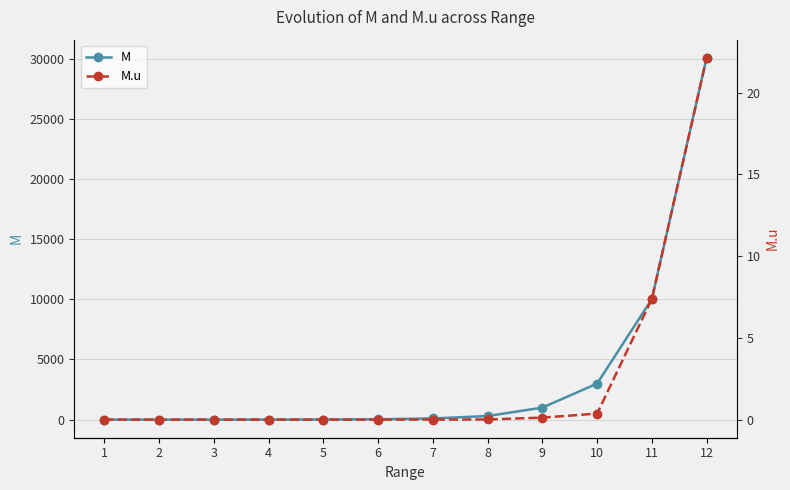

Where does the M series first go above 99?

7